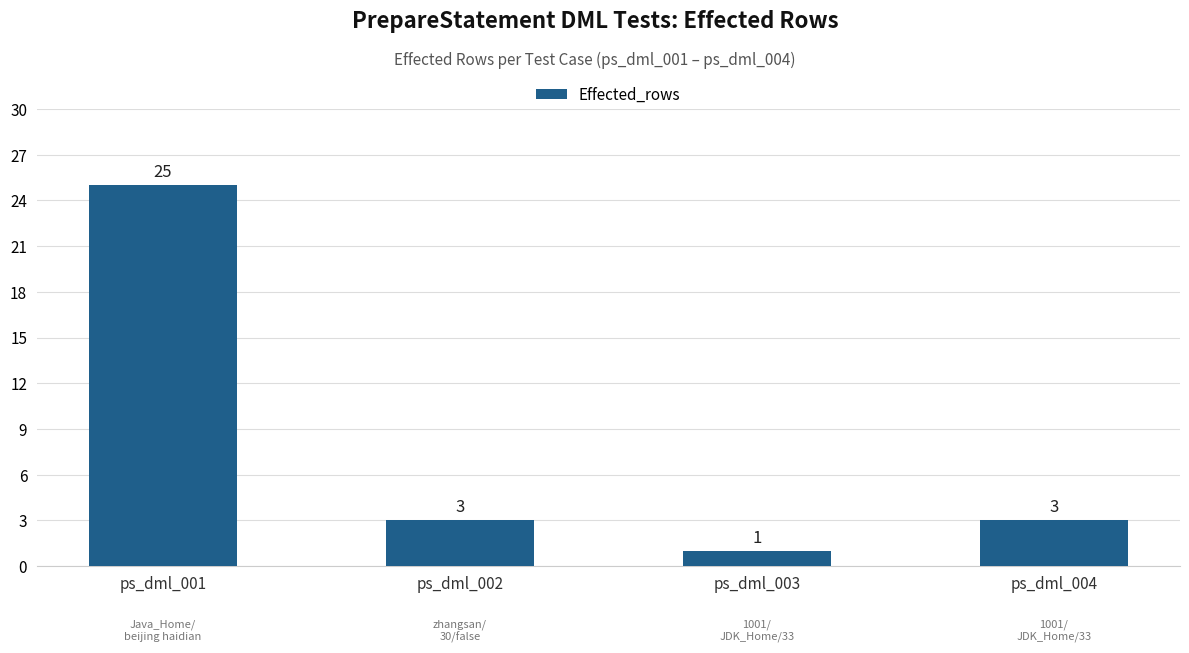

What is the sum of all values?

32